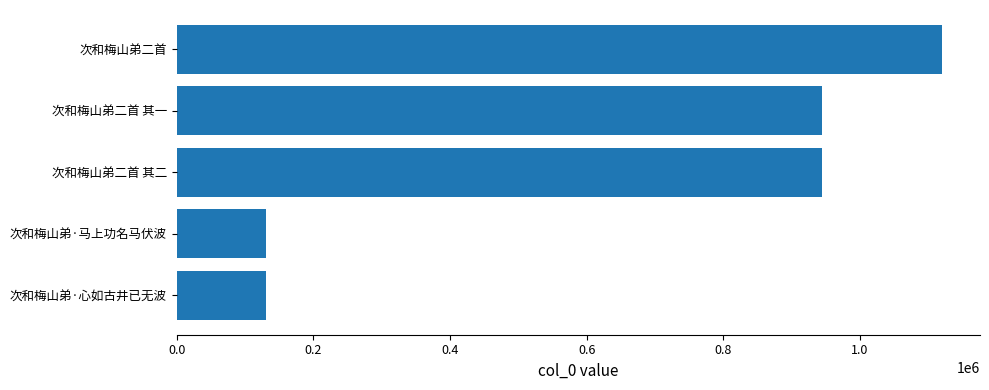

Where is the data nearest to the value 625653?

次和梅山弟二首 其二